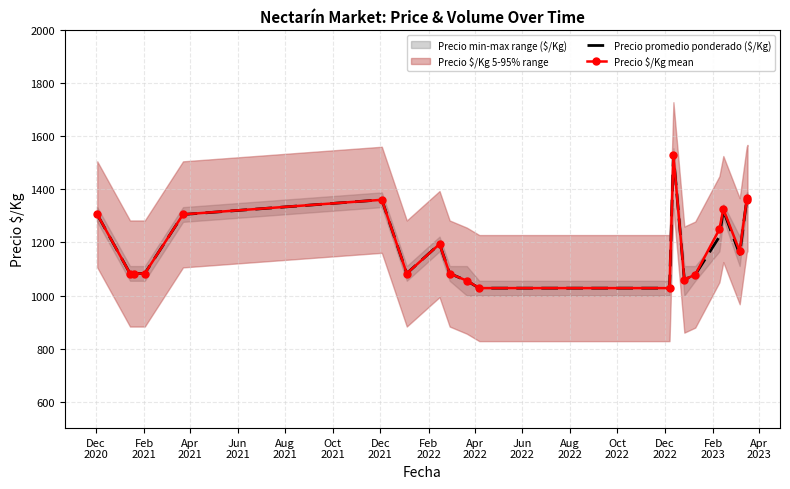

What is the highest value of the Precio $/Kg mean series?

1529.0